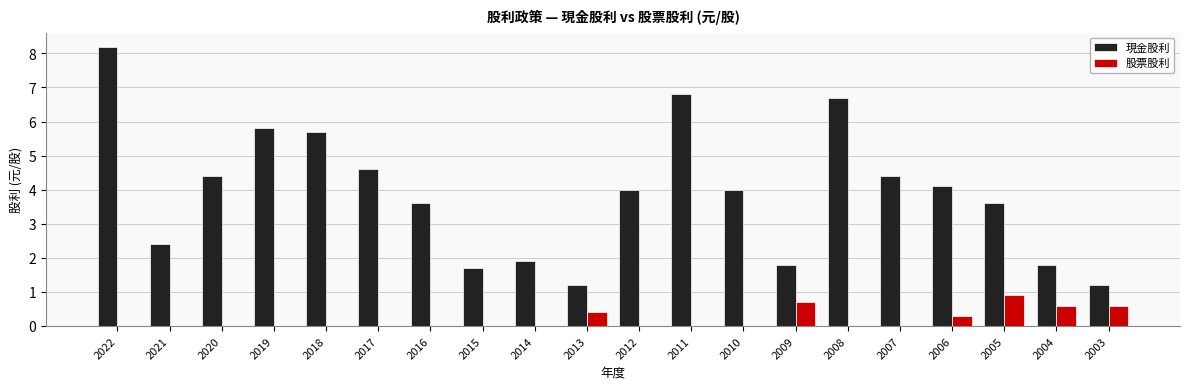

What is the sum of the 現金股利 values at 2009 and 2013?

3.0